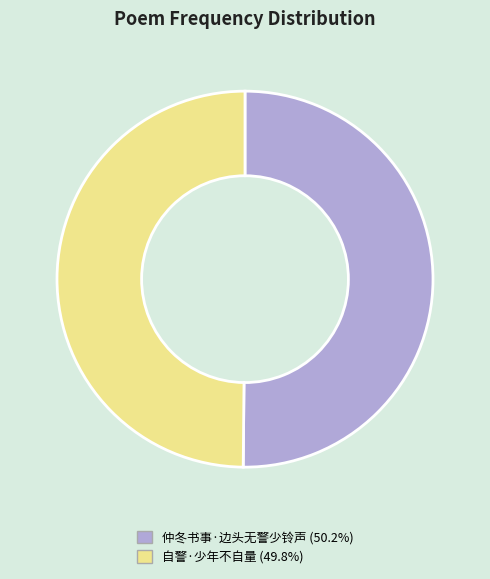

How many slices are in this pie chart?

2